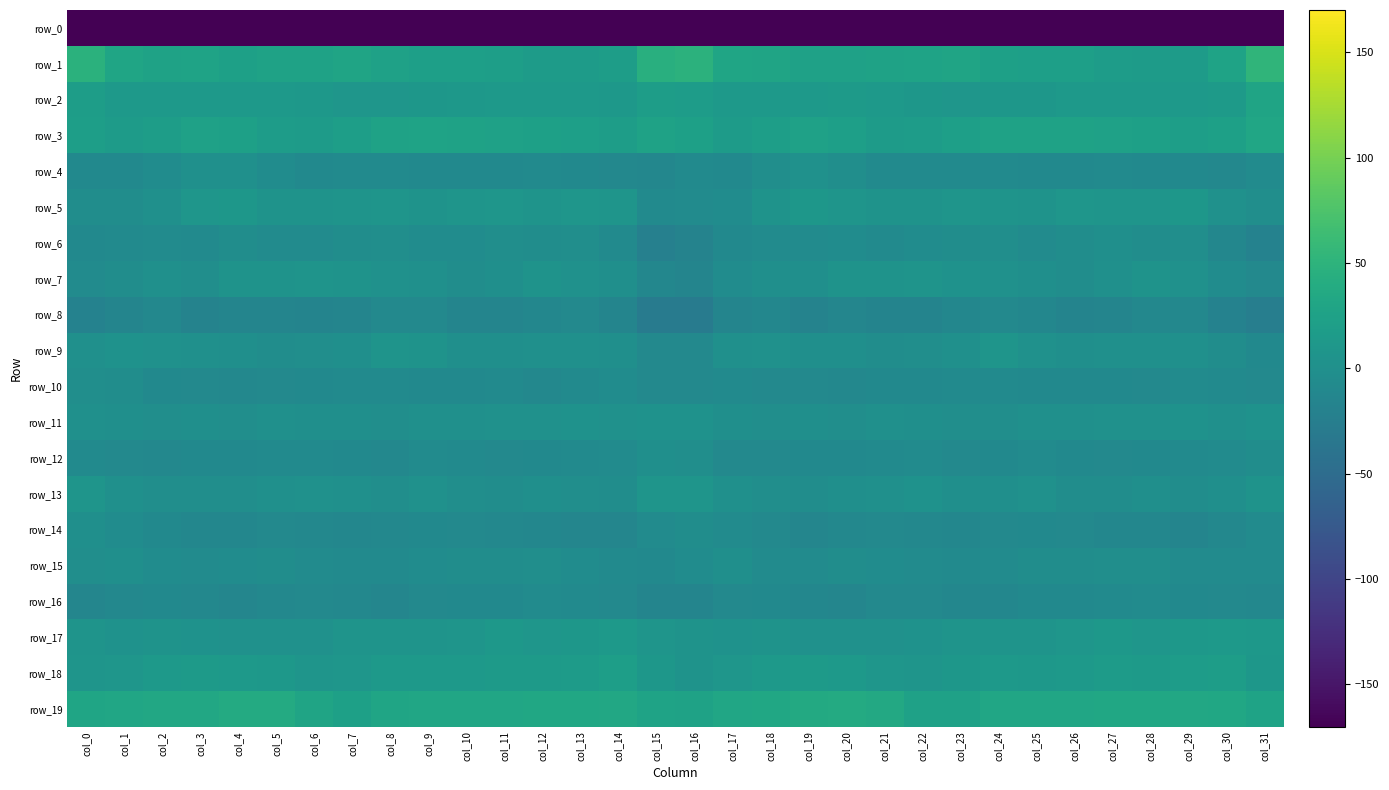

Is it true that row_17 equals 8.9 at col_8?

False